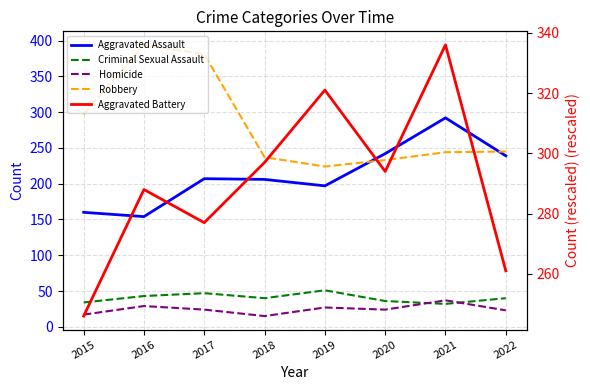

Which series changed the most between 2017 and 2021?

Robbery